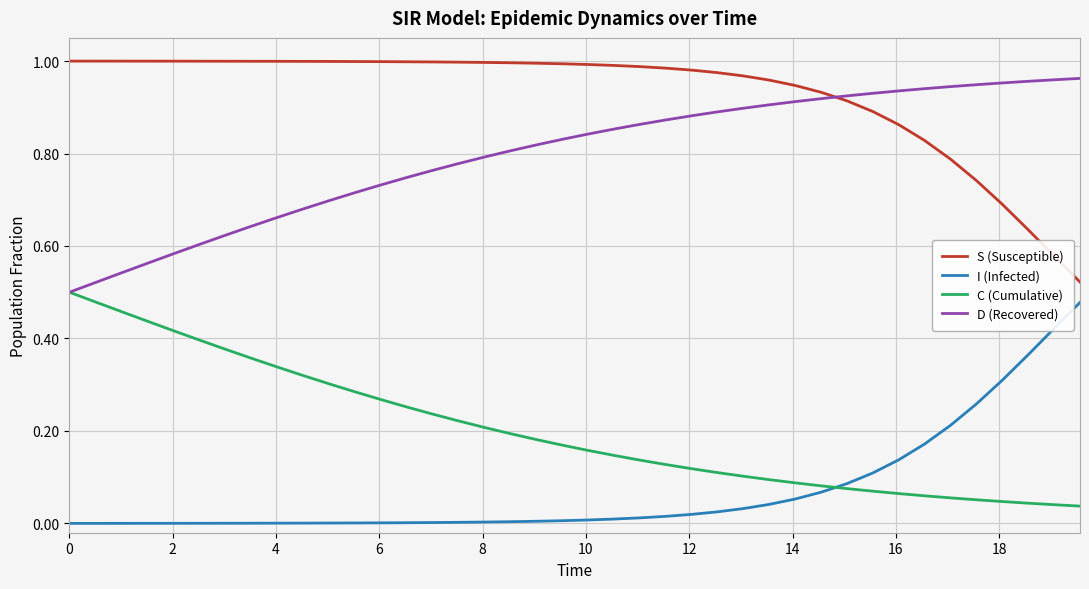

True or false: S (Susceptible) and C (Cumulative) intersect in this chart.

False